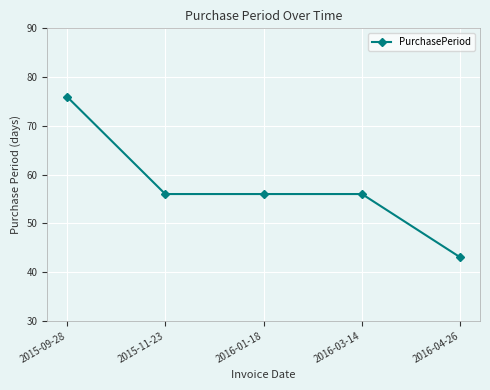

What is the ratio of the value at 2016-03-14 to the value at 2016-04-26?

1.3